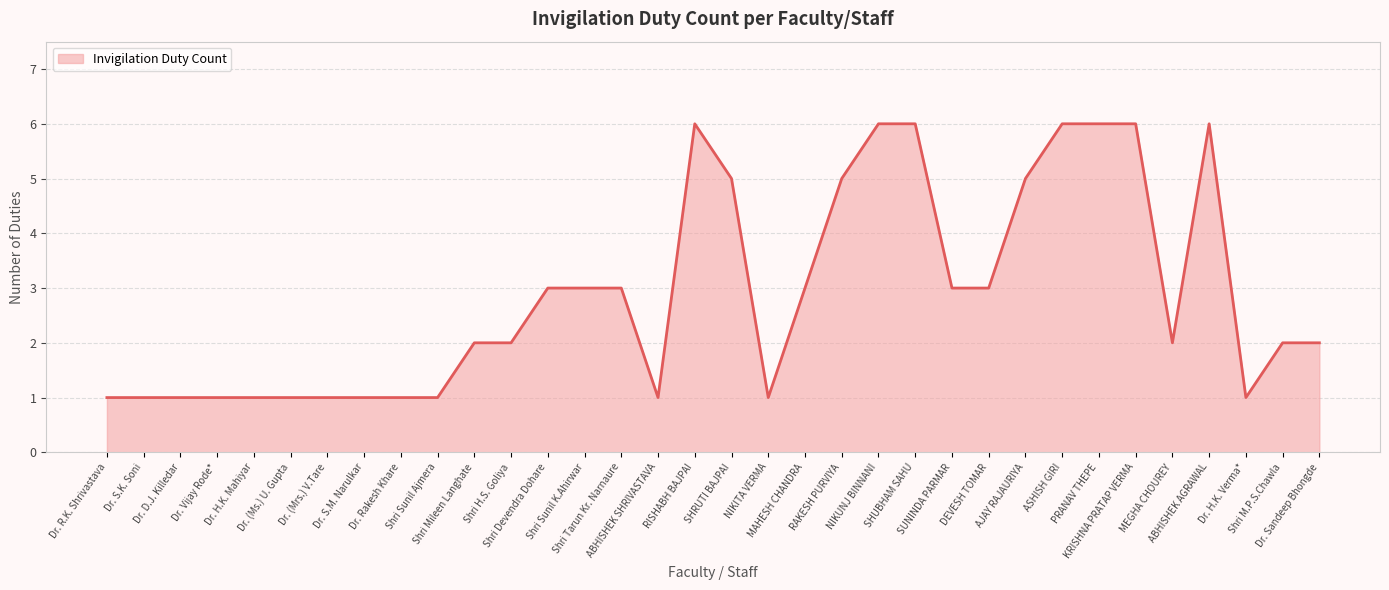

True or false: the data shows 1 at Dr. R.K. Shrivastava.

True